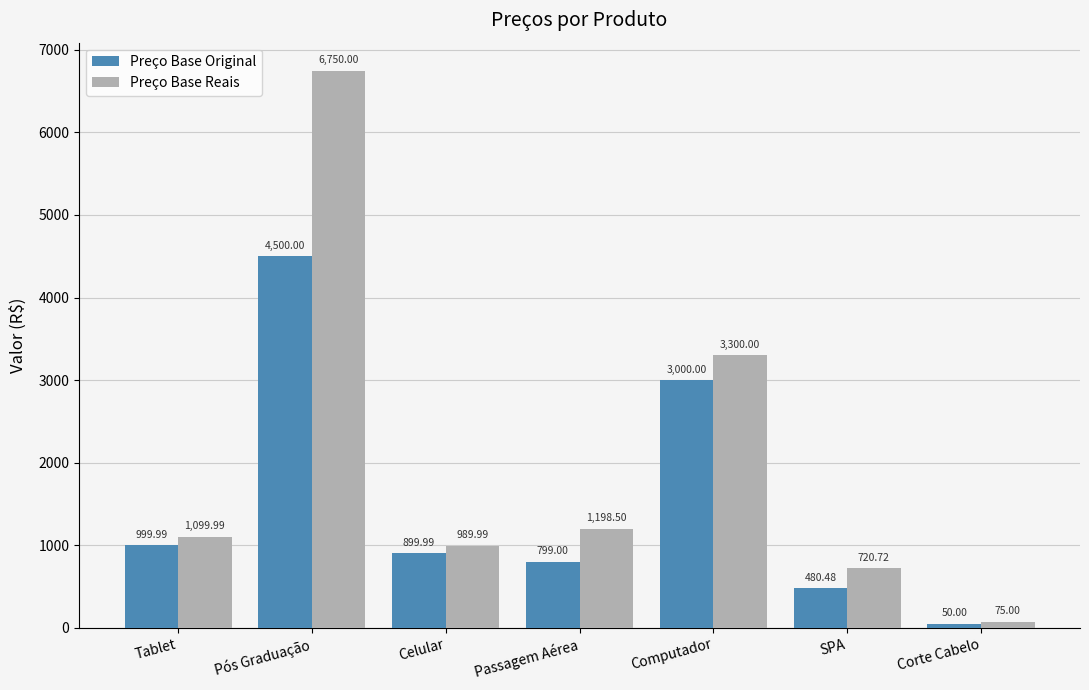

At which category does the chart reach its peak across all series?

Pós Graduação